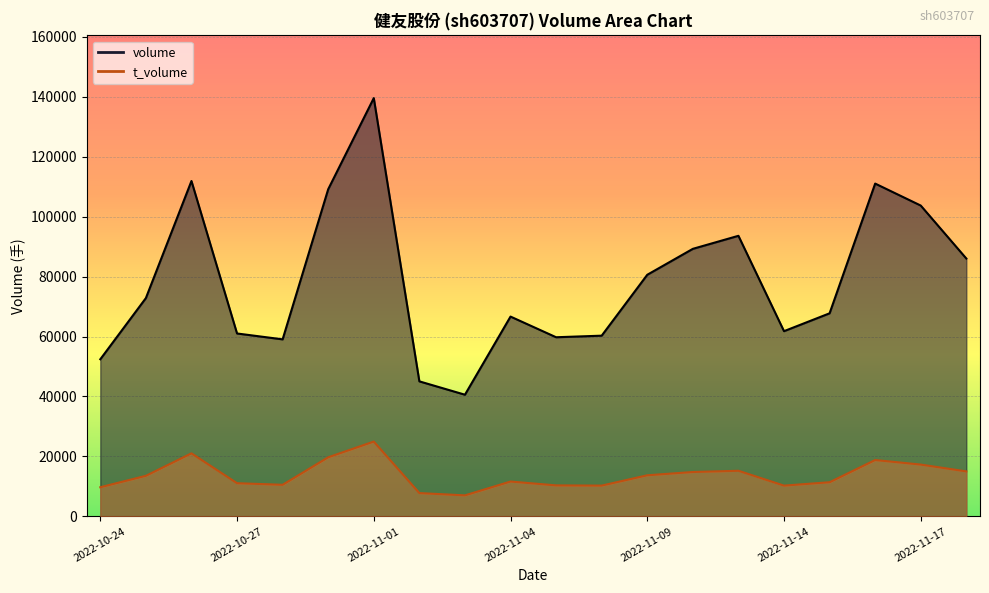

What is the difference between the second highest and second lowest values in the volume series?

66833